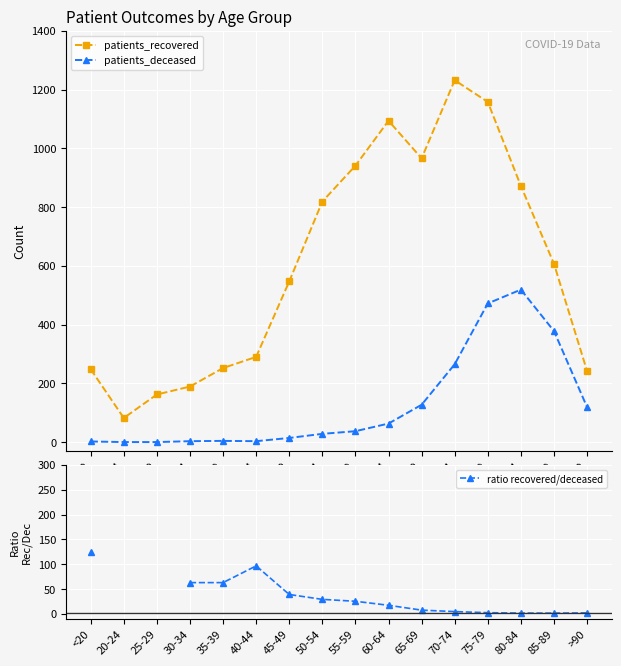

Does the chart display data point markers on the line(s)?

Yes